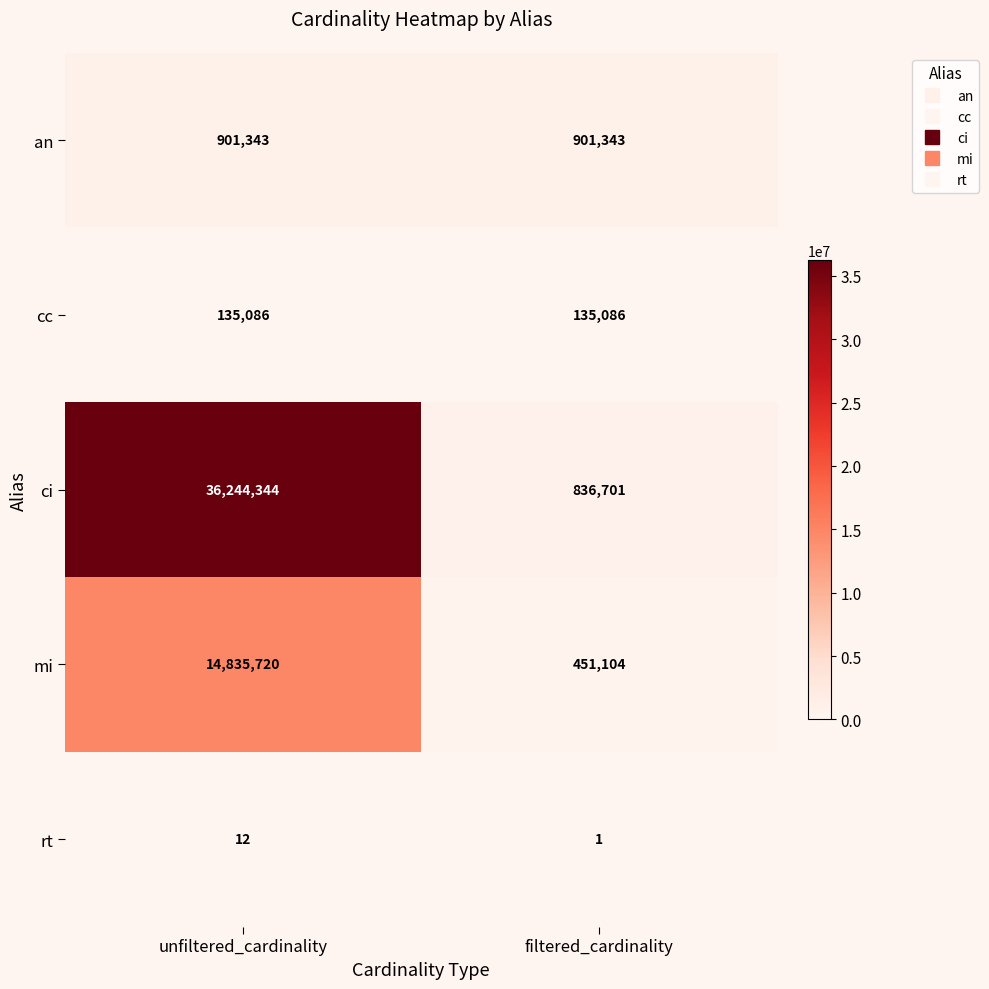

At filtered_cardinality, list the series in order from largest to smallest.

an, ci, mi, cc, rt